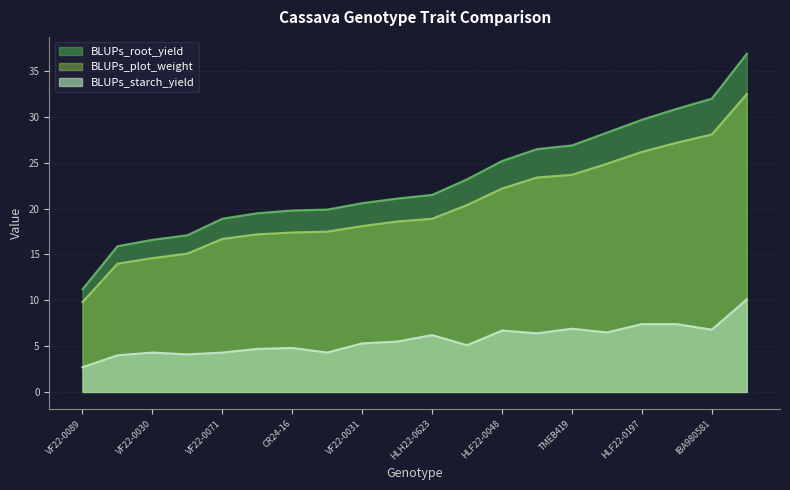

What is the total value across all series at HLF22-0208?

41.4